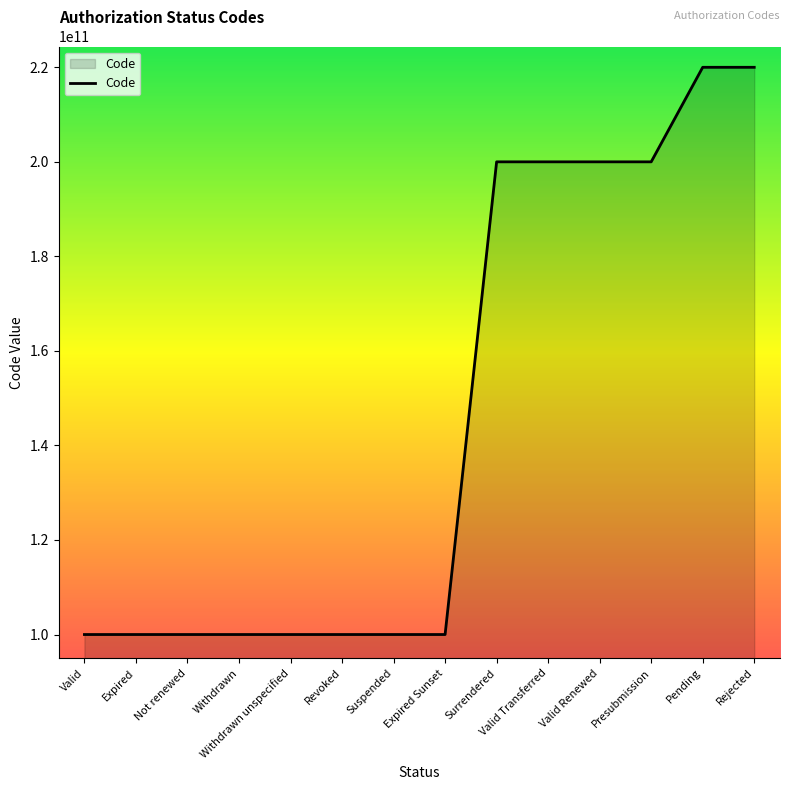

Approximately how many times larger is the value at Expired Sunset compared to Presubmission?

0.5